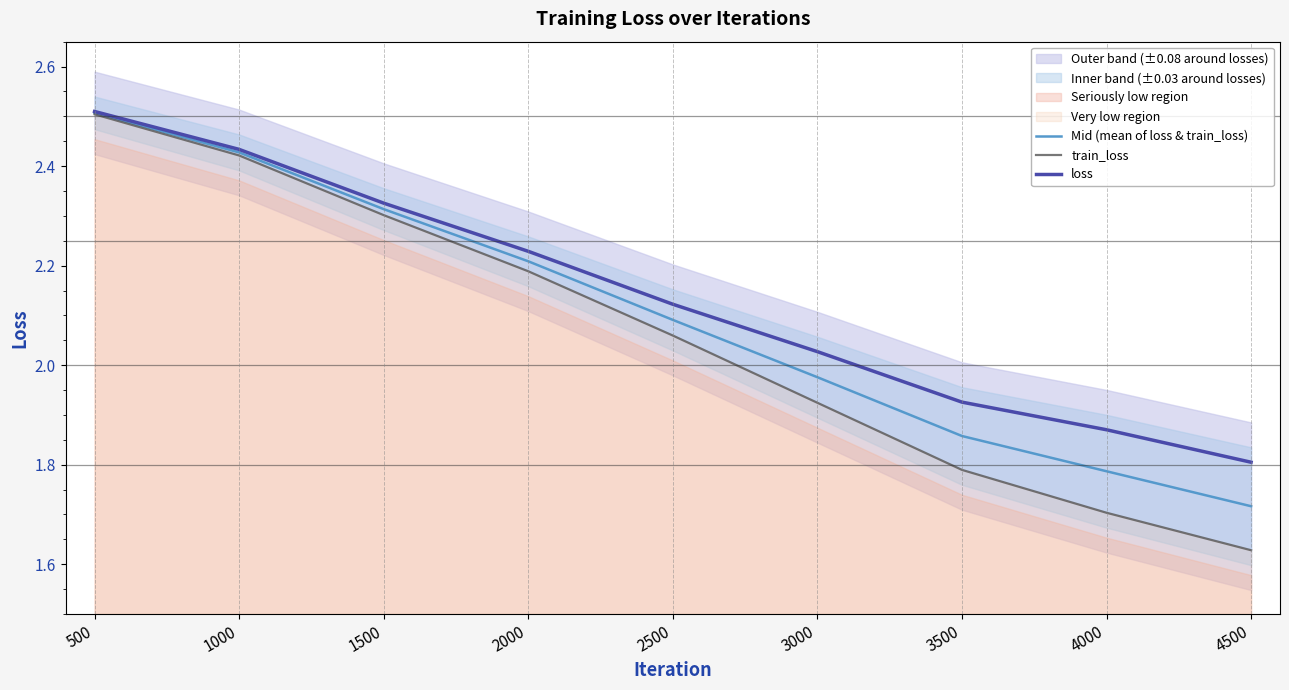

How many lines are shown in the chart?

3